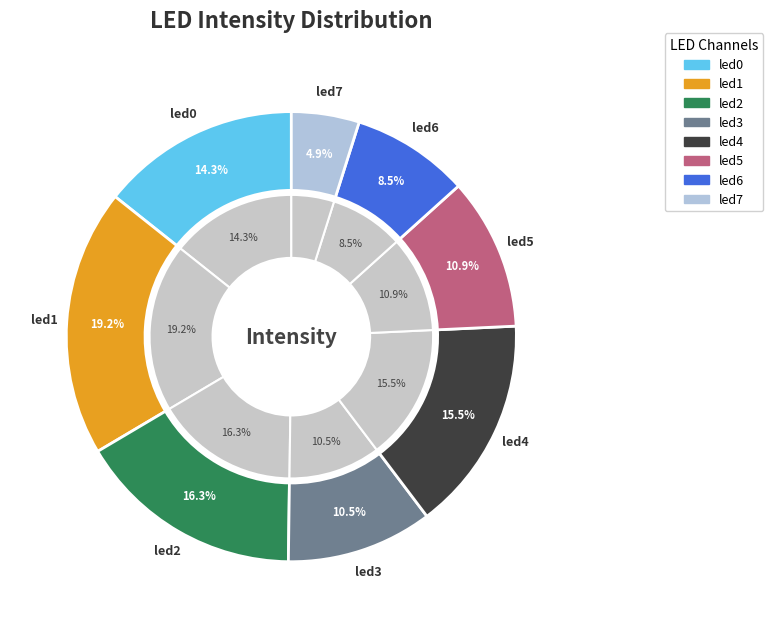

To the nearest percent, what is the difference between the led7 and led4 slice percentages?

11%